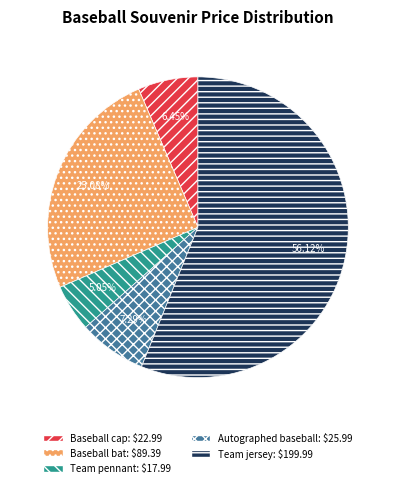

What is the ratio of the value at Team pennant to the value at Baseball cap?

0.8